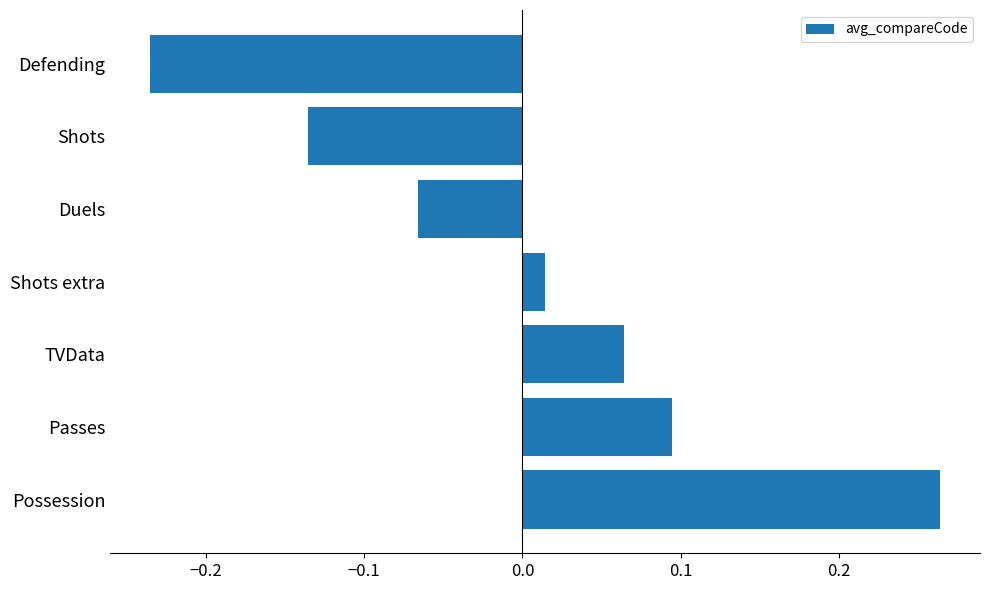

Between Shots and Possession, which is larger?

Possession